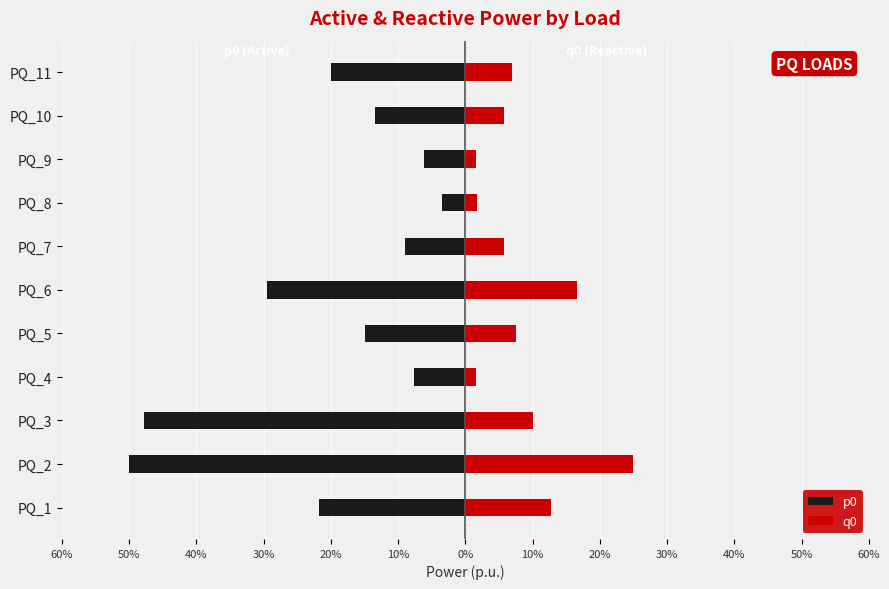

Which series has the largest total across all categories?

q0